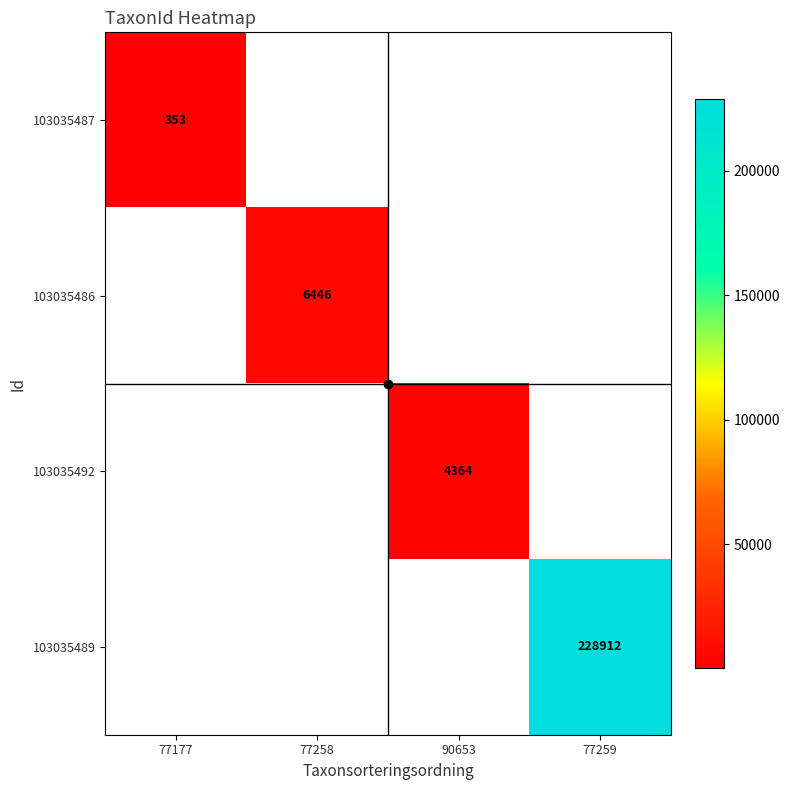

True or false: 103035489 has a value of 228912.0 at 77259.

True